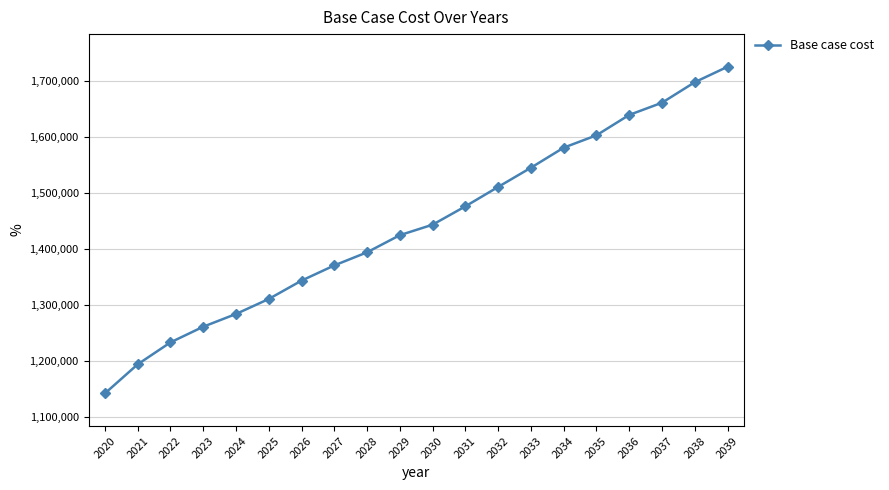

Which category has the lowest value across all series?

2020